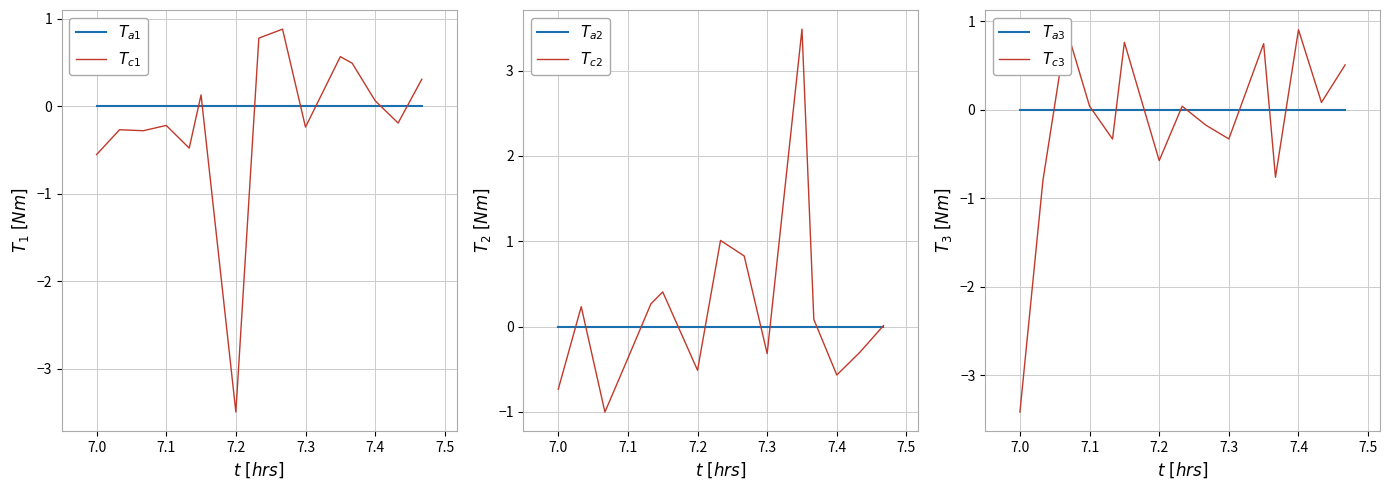

At how many categories does at least one series exceed -1?

15